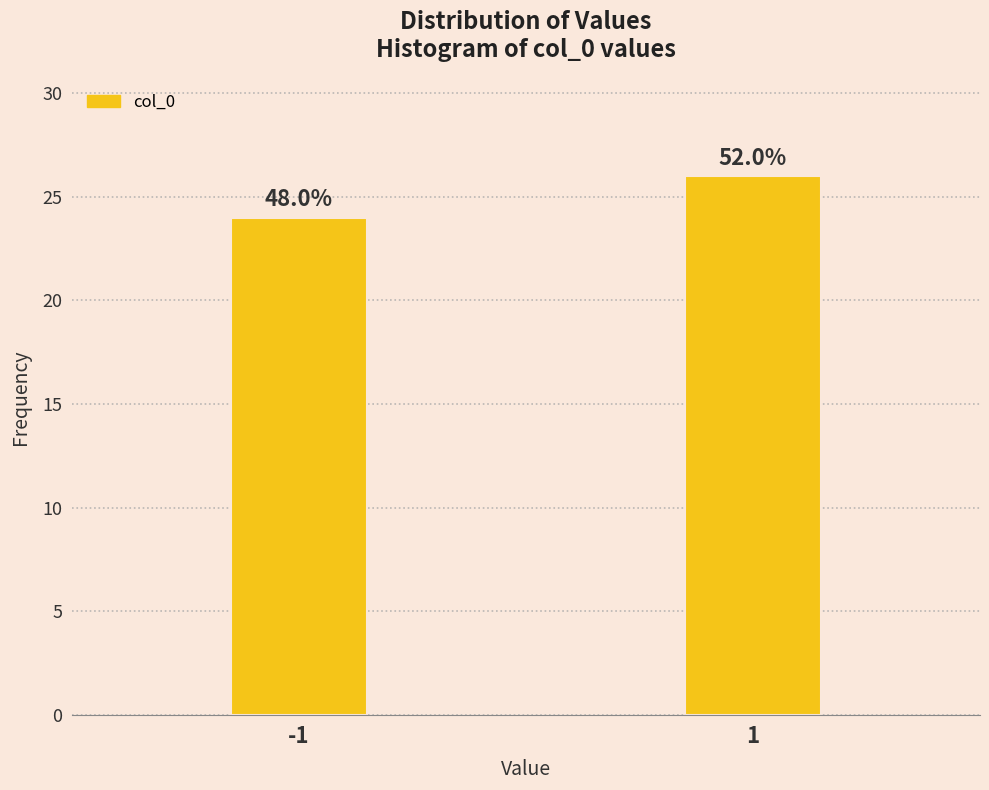

Are the bars horizontal?

No